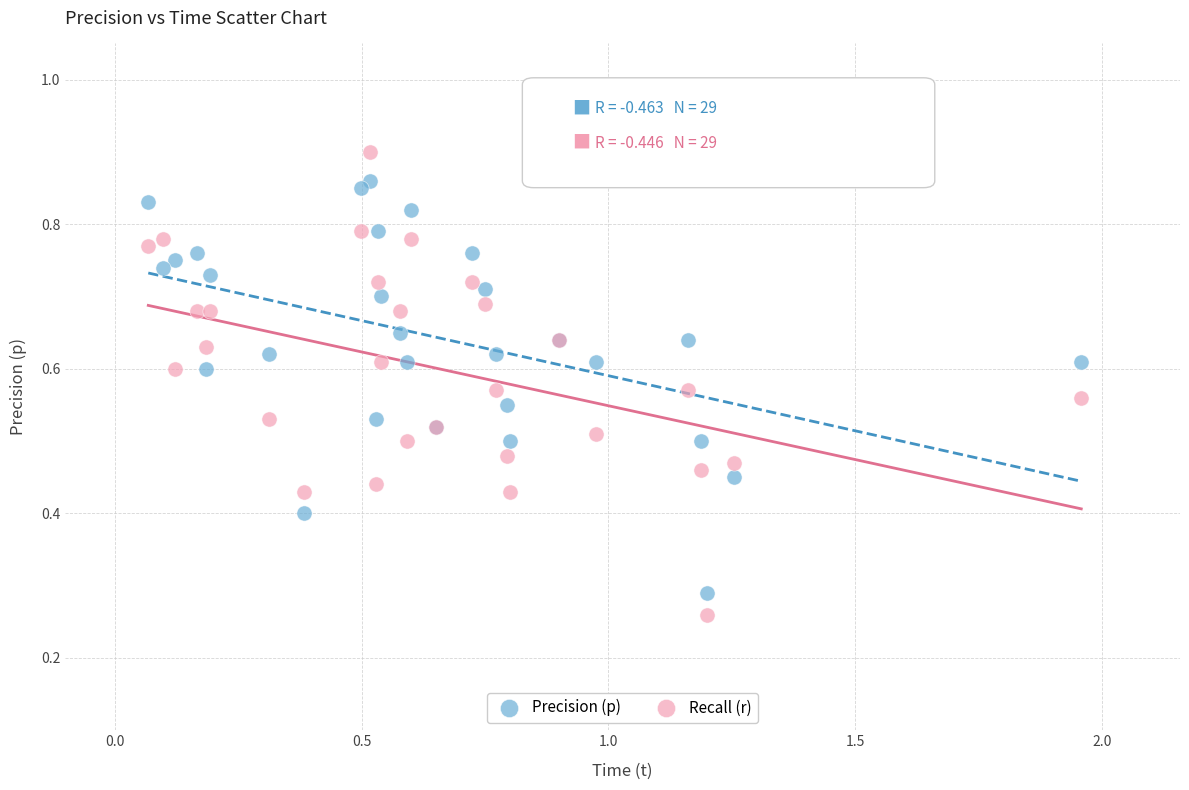

Which series reaches the maximum Y coordinate?

Recall (r)